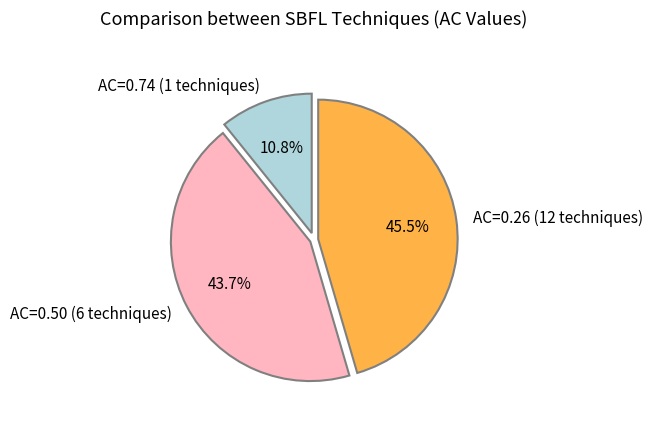

Which has a higher value, AC=0.74 (1 techniques) or AC=0.26 (12 techniques)?

AC=0.26 (12 techniques)